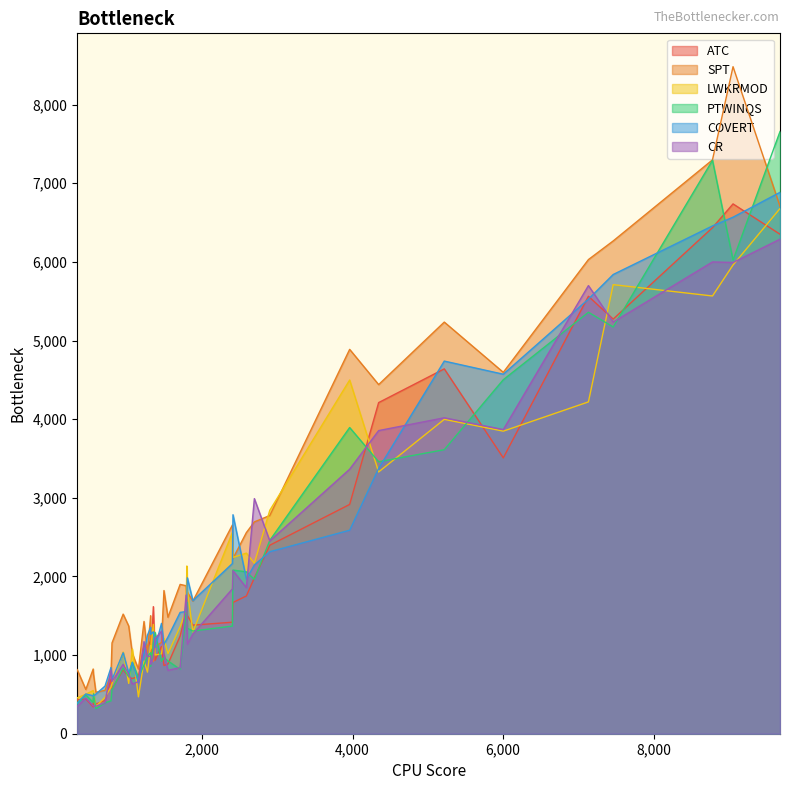

At how many categories does at least one series exceed 4856?

7